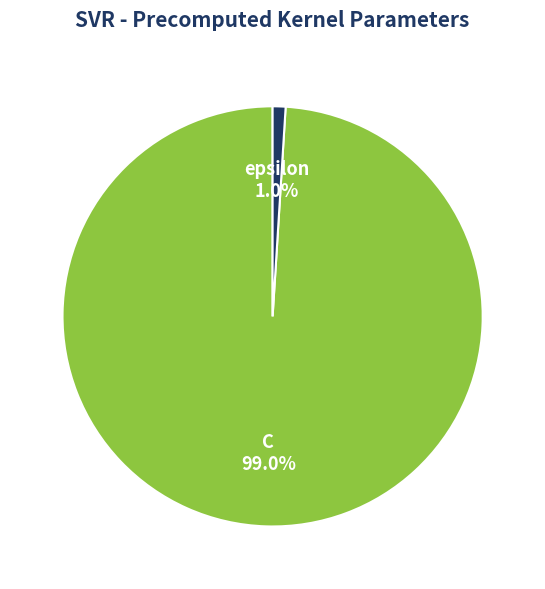

How many slices are in this pie chart?

2